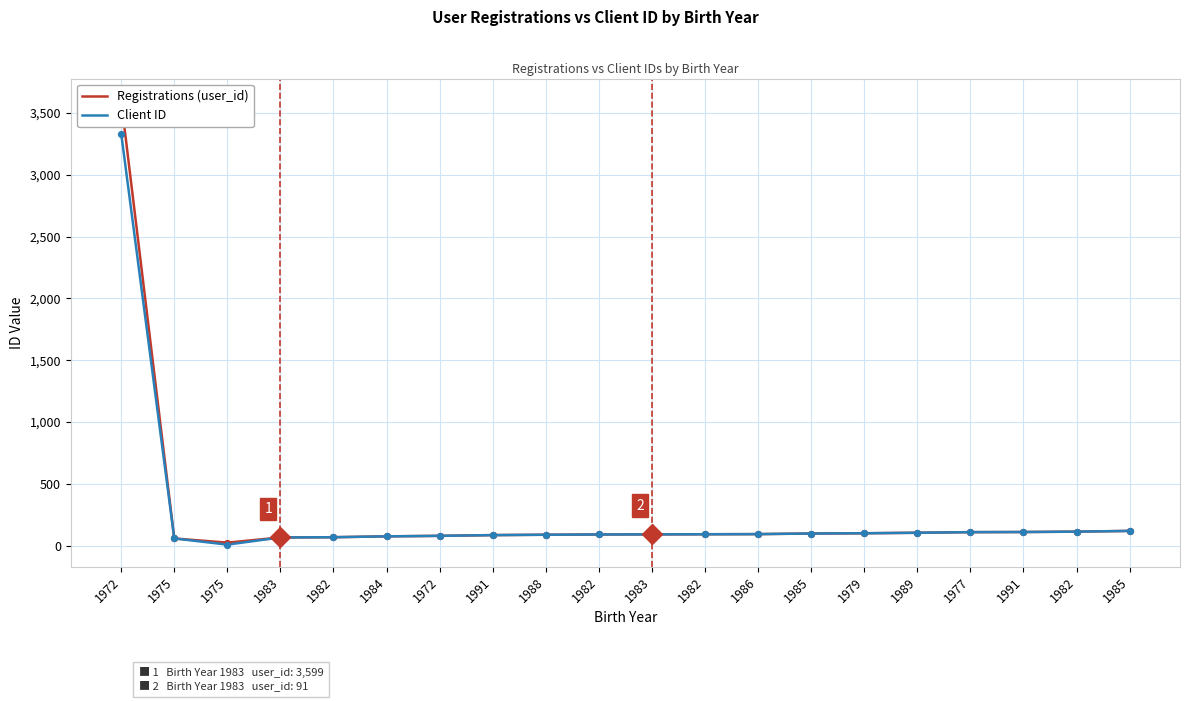

At which category is the sum across all series the highest?

1972